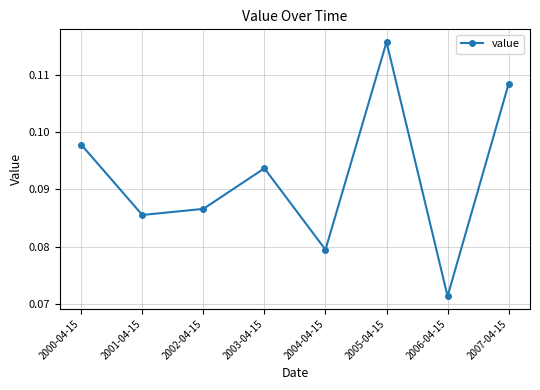

What is the label of the 6th point from the left?

2005-04-15